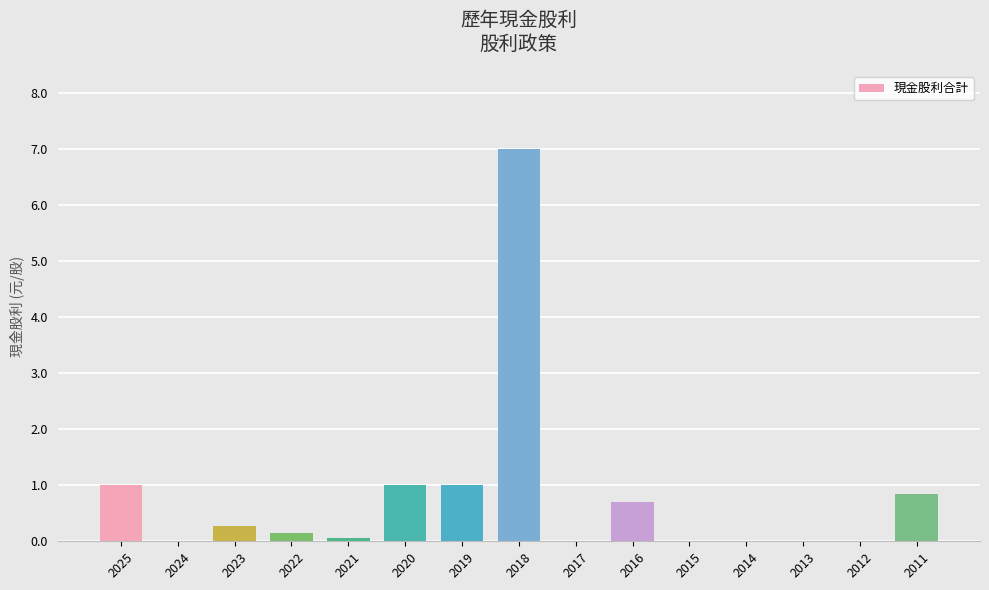

True or false: the data shows 0.0 at 2013.

True